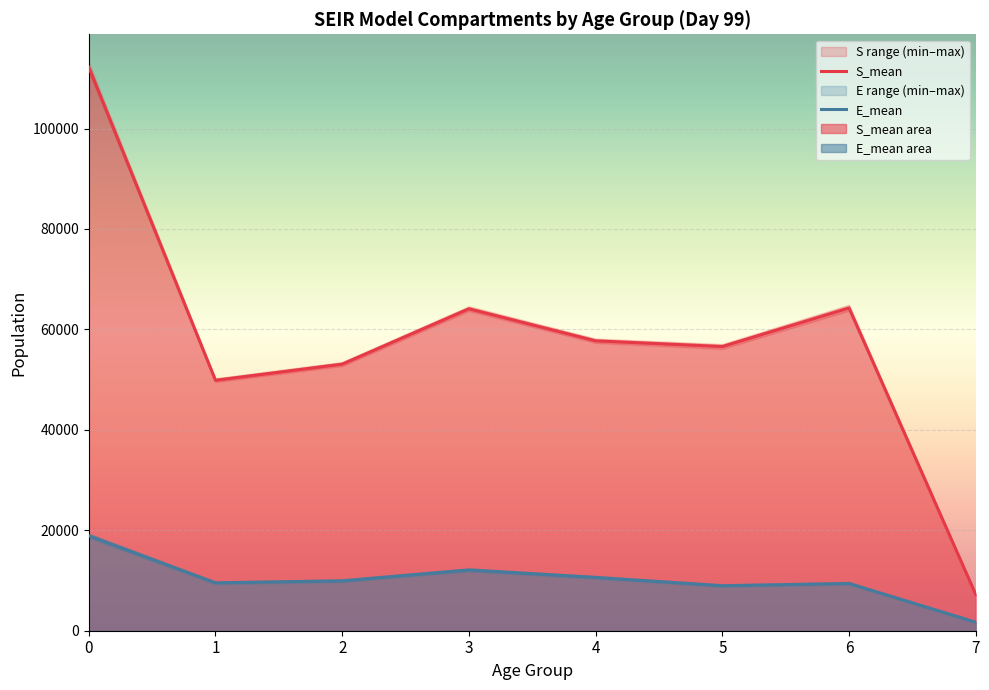

What is the value of the E_mean point at the 4th from the left?

12103.3